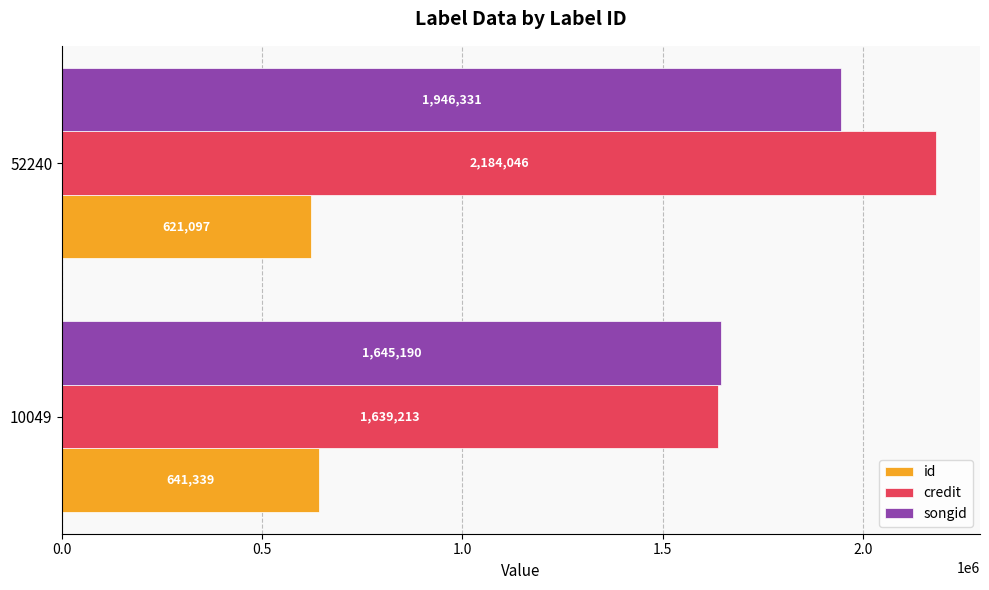

Which category has the lowest value in the credit series?

10049